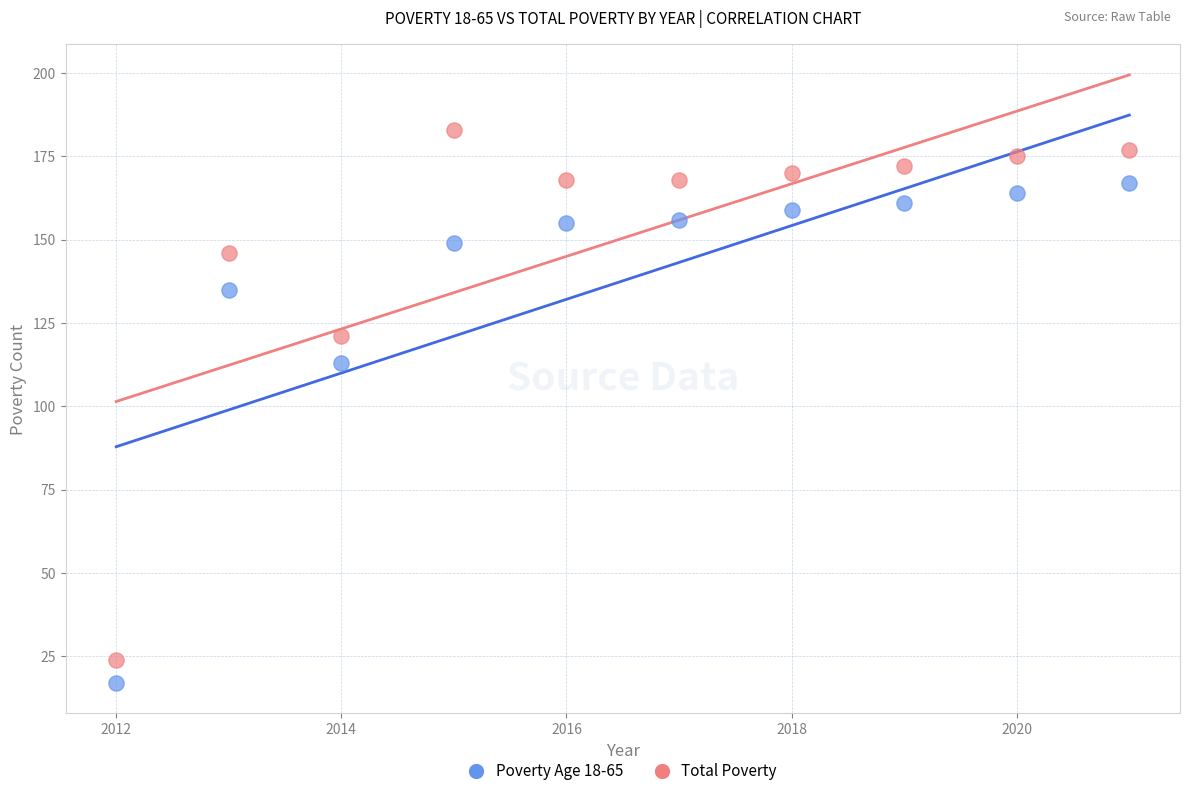

Across all series, what Y value is closest to 100?

113